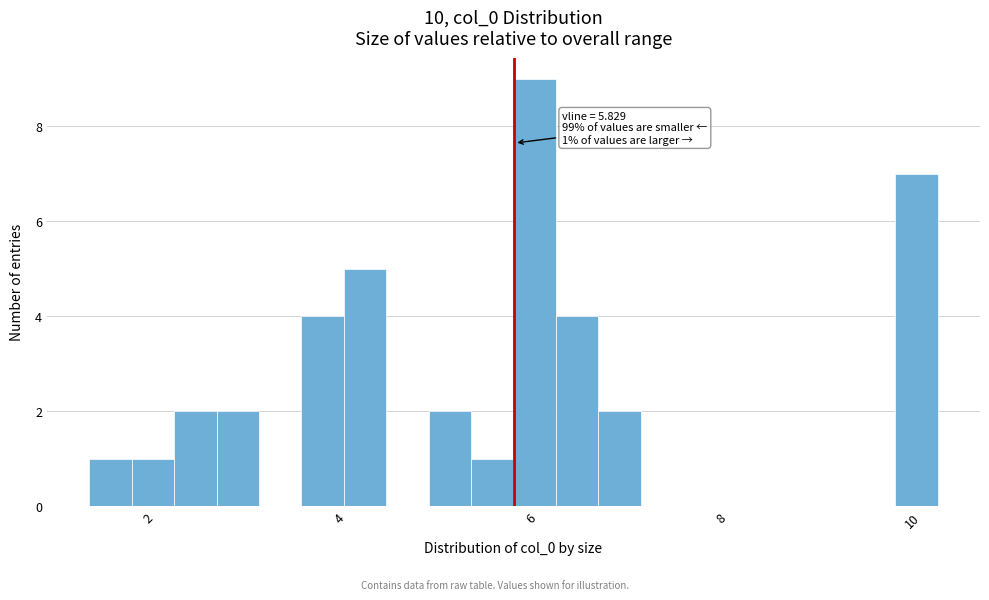

Read against the x-axis, roughly where is the centre of the tallest bar?

6.0